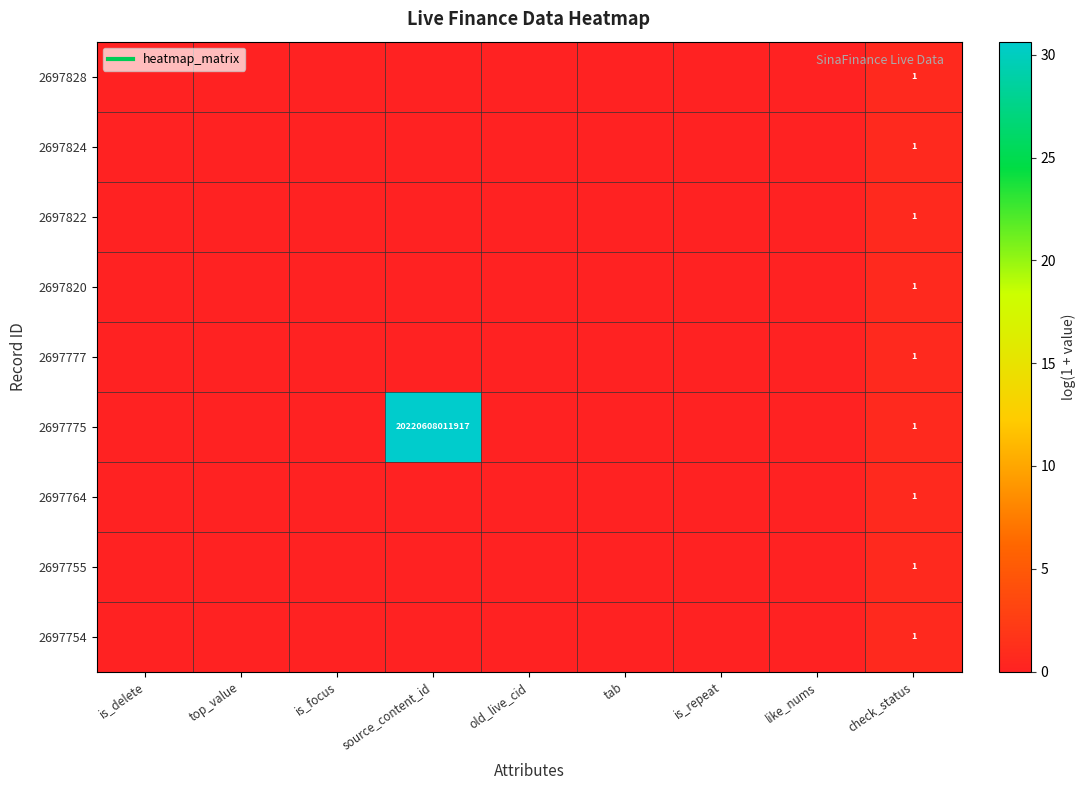

Where is 2697828 nearest to the value 0?

is_delete